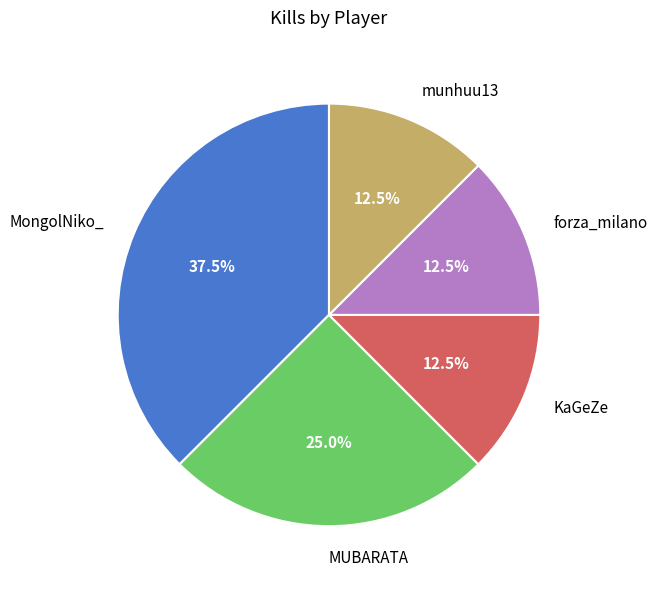

What is the largest slice in the pie chart?

MongolNiko_